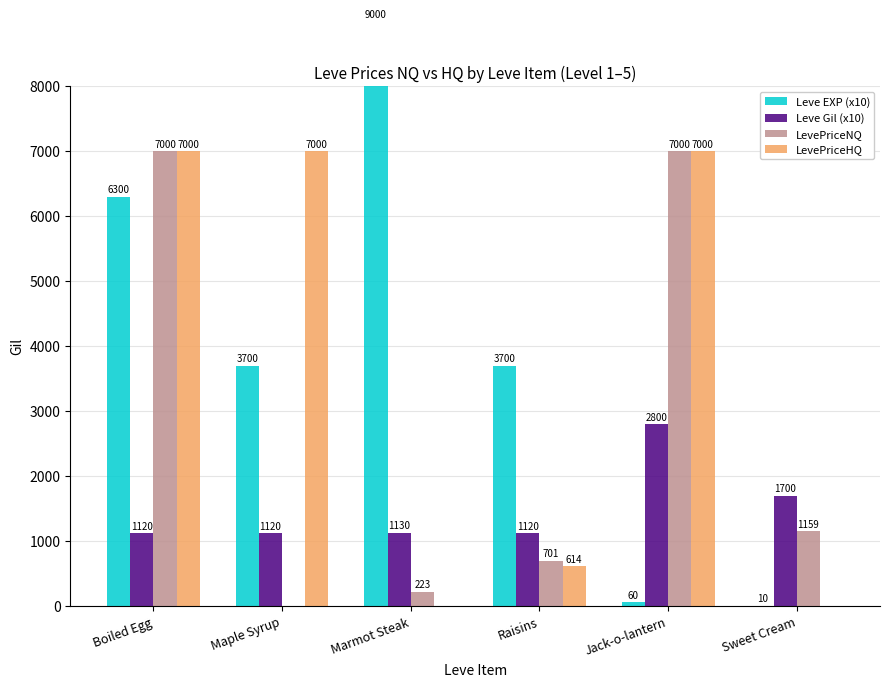

Reading left to right, extract all data points from this chart.

Leve EXP (x10): Boiled Egg=6300	Maple Syrup=3700	Marmot Steak=9000	Raisins=3700	Jack-o-lantern=60	Sweet Cream=10
Leve Gil (x10): Boiled Egg=1120	Maple Syrup=1120	Marmot Steak=1130	Raisins=1120	Jack-o-lantern=2800	Sweet Cream=1700
LevePriceNQ: Boiled Egg=7000	Maple Syrup=0	Marmot Steak=223	Raisins=701	Jack-o-lantern=7000	Sweet Cream=1159
LevePriceHQ: Boiled Egg=7000	Maple Syrup=7000	Marmot Steak=0	Raisins=614	Jack-o-lantern=7000	Sweet Cream=0